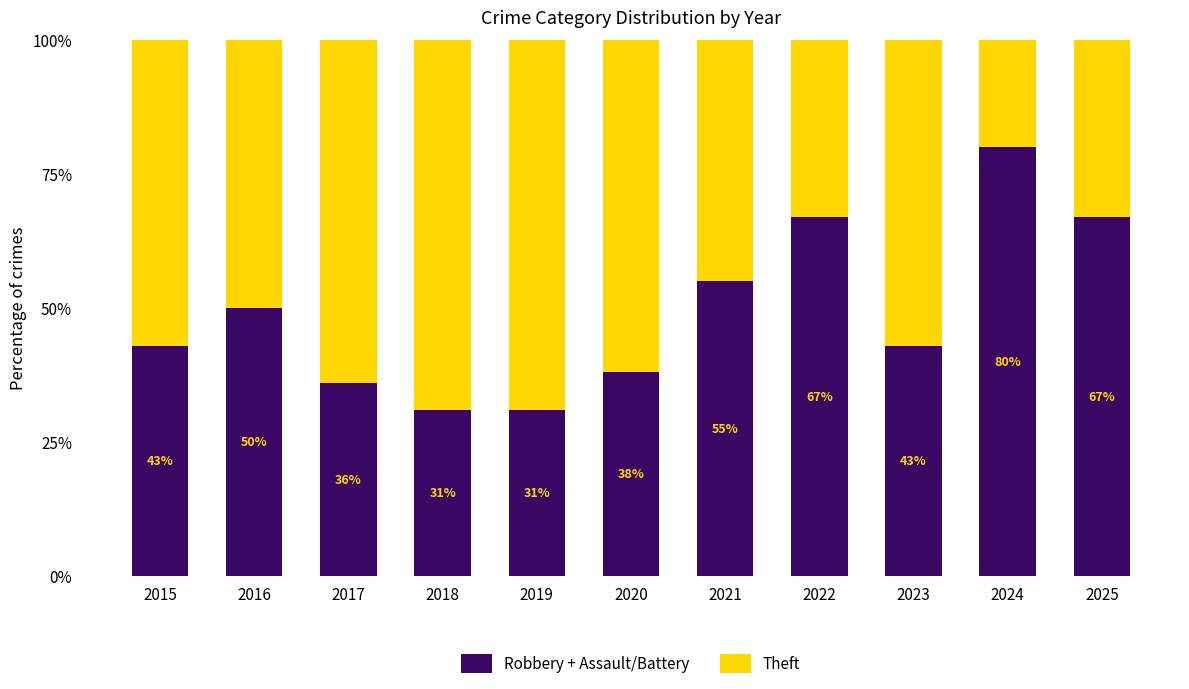

At which label is Robbery + Assault/Battery closest to 55?

2021